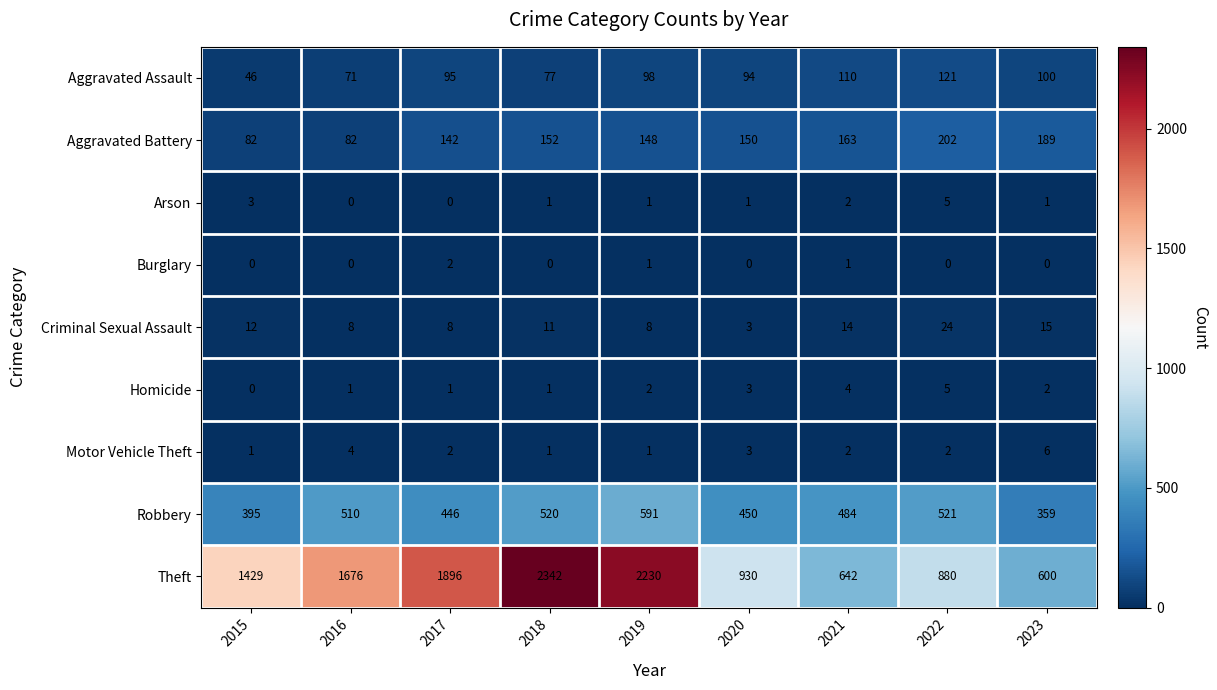

Is it true that Theft equals 2342 at 2018?

True